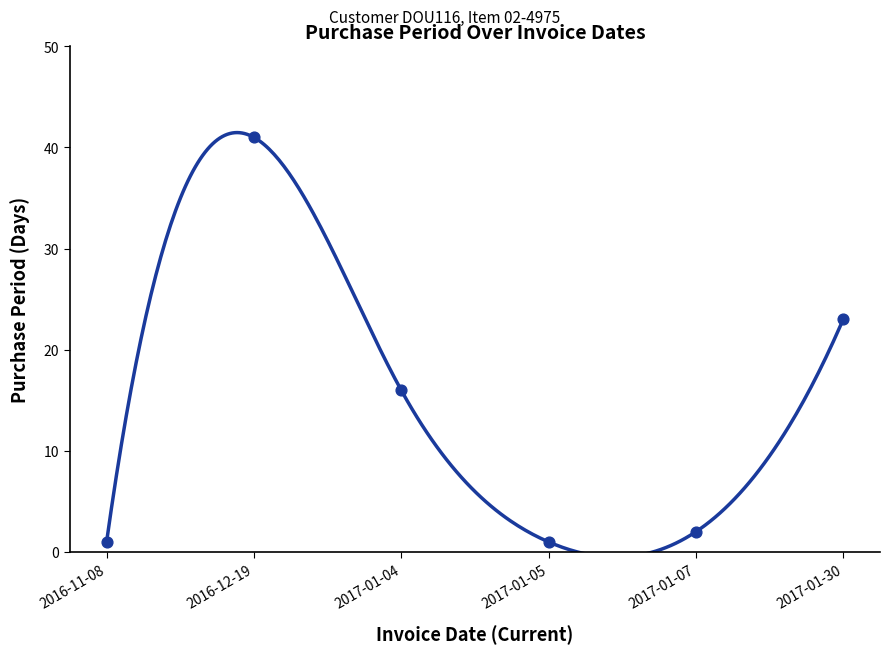

Between 2017-01-30 and 2016-12-19, which is larger?

2016-12-19